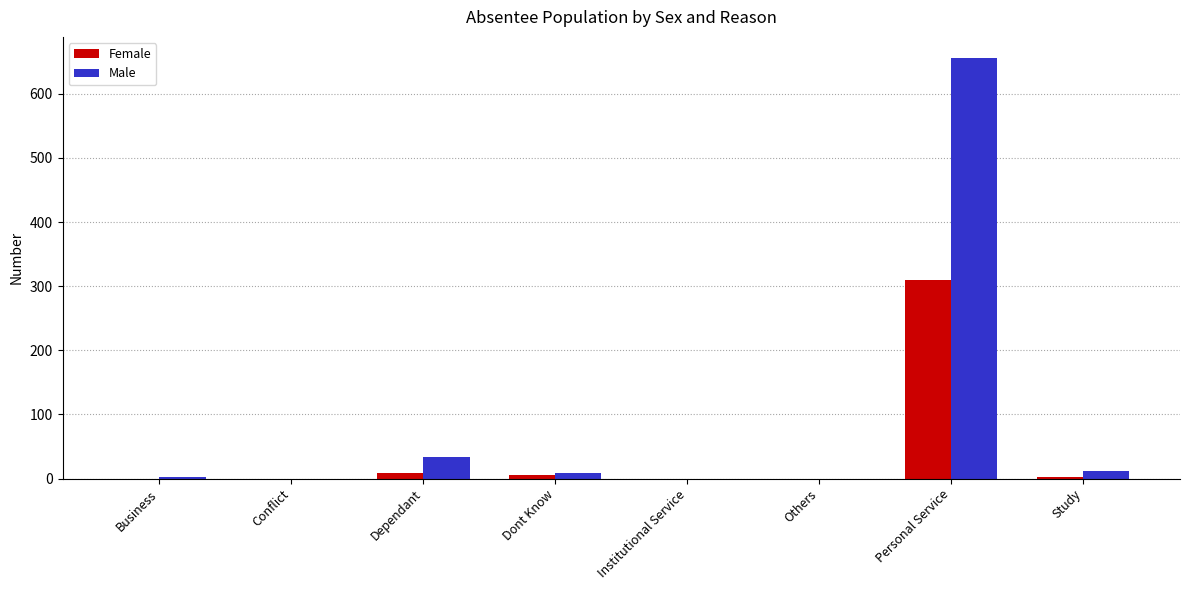

What is the highest value of the Male series?

656